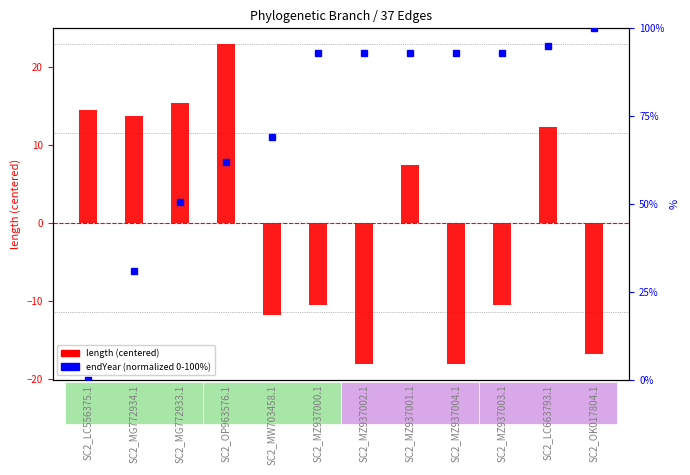

What are all the series names shown in the legend?

length (centered), endYear (normalized 0-100%)